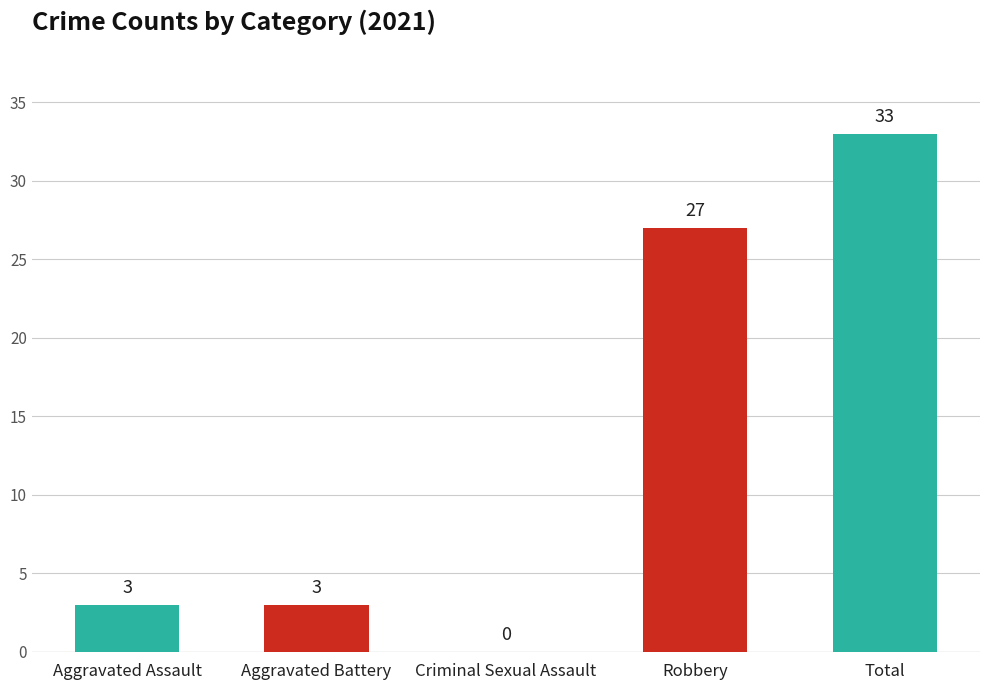

Is it true that the value at Total is 33?

True